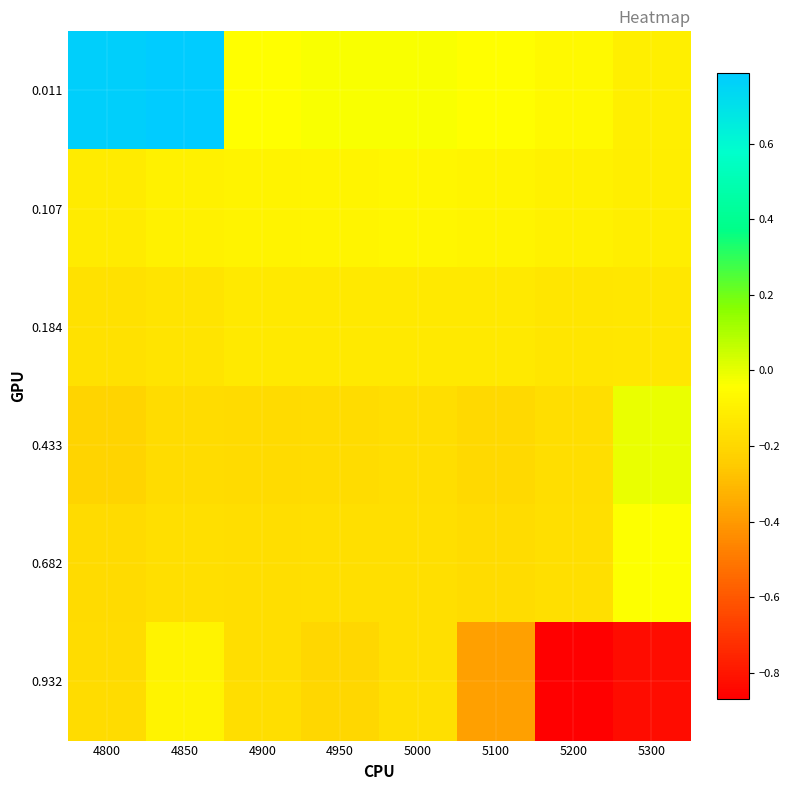

Which series has the widest spread of values?

0.011